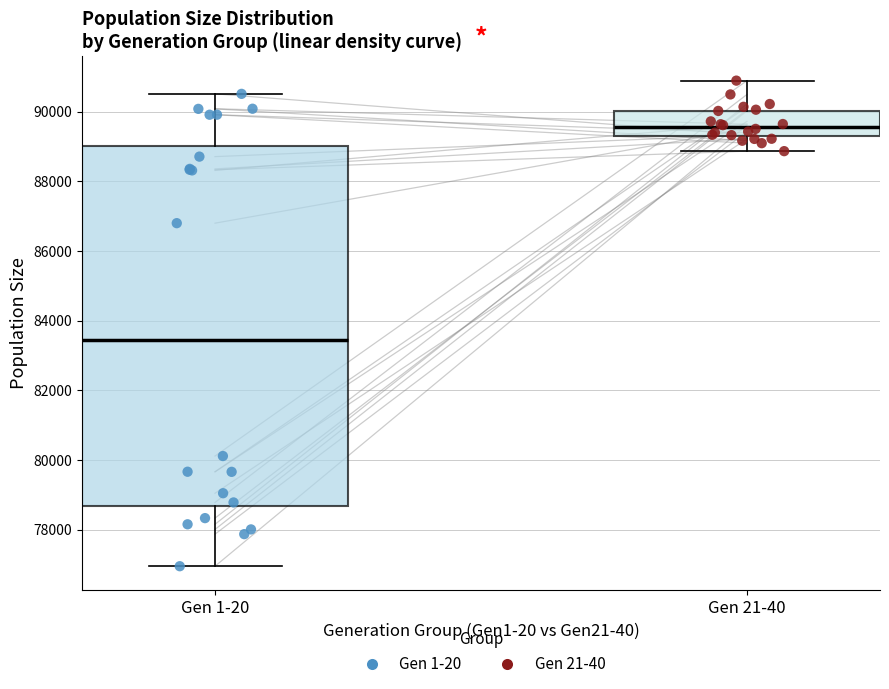

Which box's median line is the lowest?

Gen 1-20